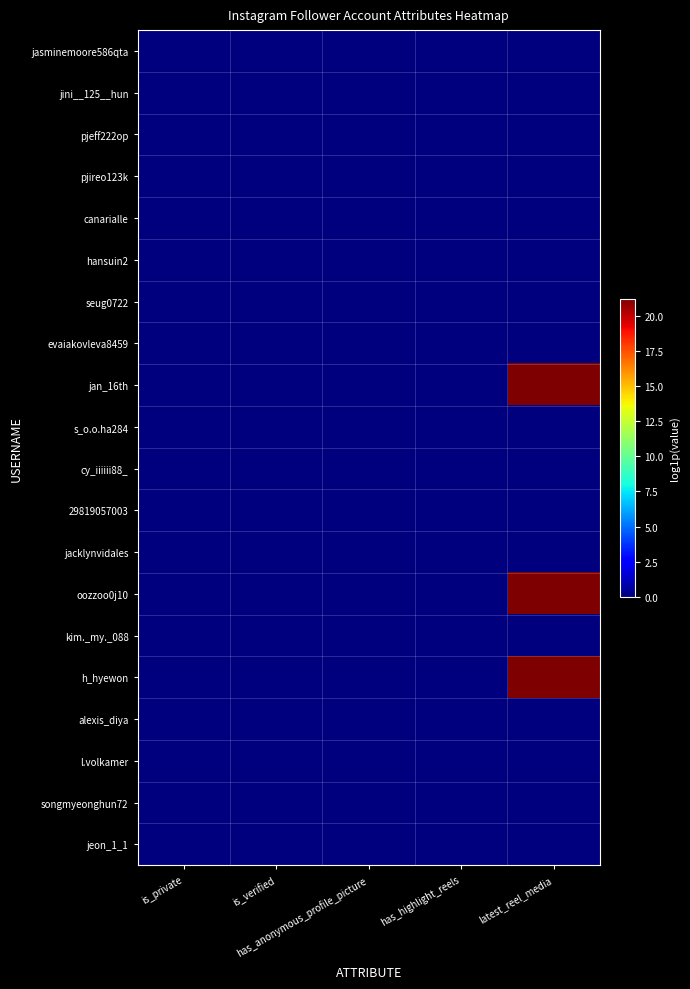

Which series has the largest range (max minus min)?

oozzoo0j10